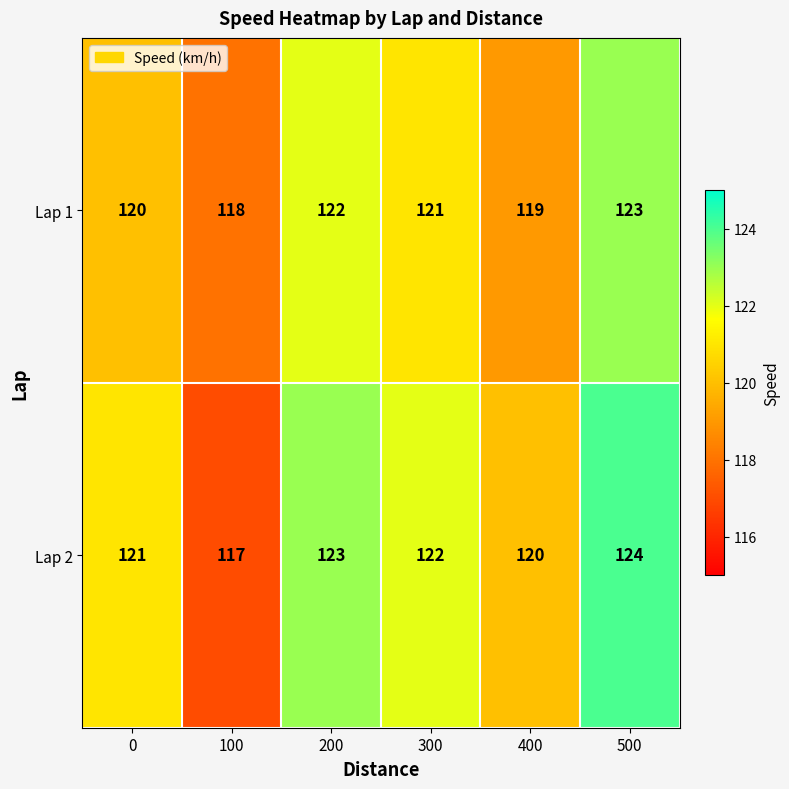

Between 0 and 100, which series saw the biggest shift?

Lap 2